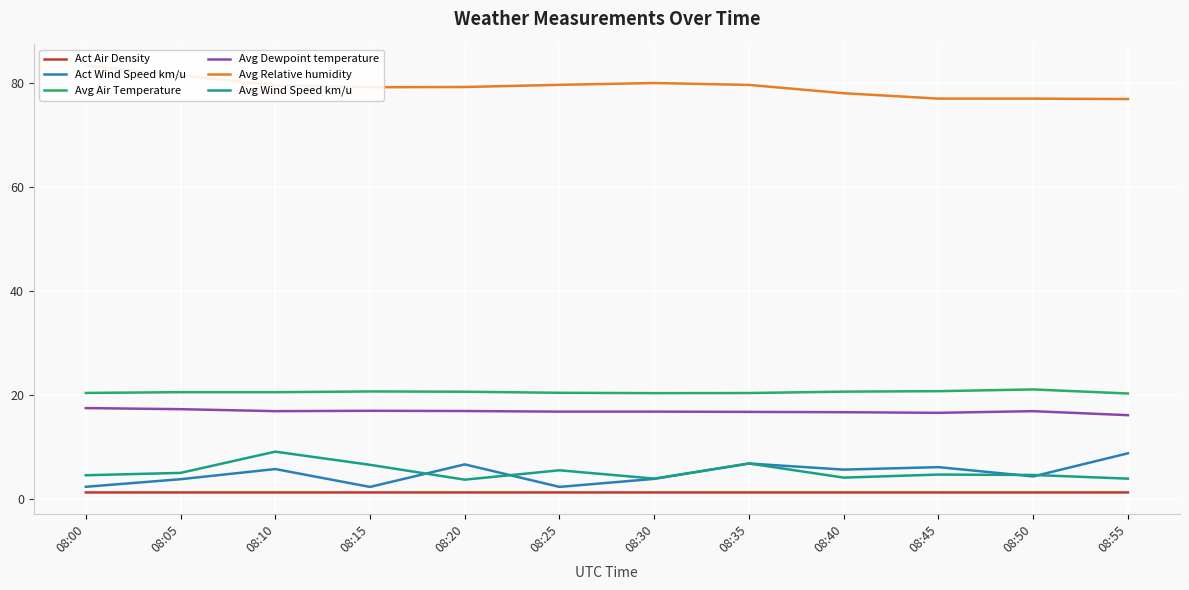

Reading left to right, extract all data points from this chart.

Act Air Density: 08:00=1.2	08:05=1.2	08:10=1.2	08:15=1.2	08:20=1.2	08:25=1.2	08:30=1.2	08:35=1.2	08:40=1.2	08:45=1.2	08:50=1.2	08:55=1.2
Act Wind Speed km/u: 08:00=2.3	08:05=3.7	08:10=5.7	08:15=2.3	08:20=6.6	08:25=2.3	08:30=3.8	08:35=6.8	08:40=5.6	08:45=6.1	08:50=4.3	08:55=8.7
Avg Air Temperature: 08:00=20.4	08:05=20.5	08:10=20.5	08:15=20.6	08:20=20.6	08:25=20.4	08:30=20.3	08:35=20.3	08:40=20.6	08:45=20.7	08:50=21.0	08:55=20.2
Avg Dewpoint temperature: 08:00=17.4	08:05=17.2	08:10=16.8	08:15=16.9	08:20=16.9	08:25=16.8	08:30=16.8	08:35=16.7	08:40=16.6	08:45=16.5	08:50=16.8	08:55=16.1
Avg Relative humidity: 08:00=83.4	08:05=81.5	08:10=79.6	08:15=79.2	08:20=79.3	08:25=79.7	08:30=80.0	08:35=79.7	08:40=78.1	08:45=77.0	08:50=77.0	08:55=77.0
Avg Wind Speed km/u: 08:00=4.5	08:05=5.0	08:10=9.0	08:15=6.5	08:20=3.6	08:25=5.5	08:30=3.9	08:35=6.8	08:40=4.0	08:45=4.6	08:50=4.6	08:55=3.8